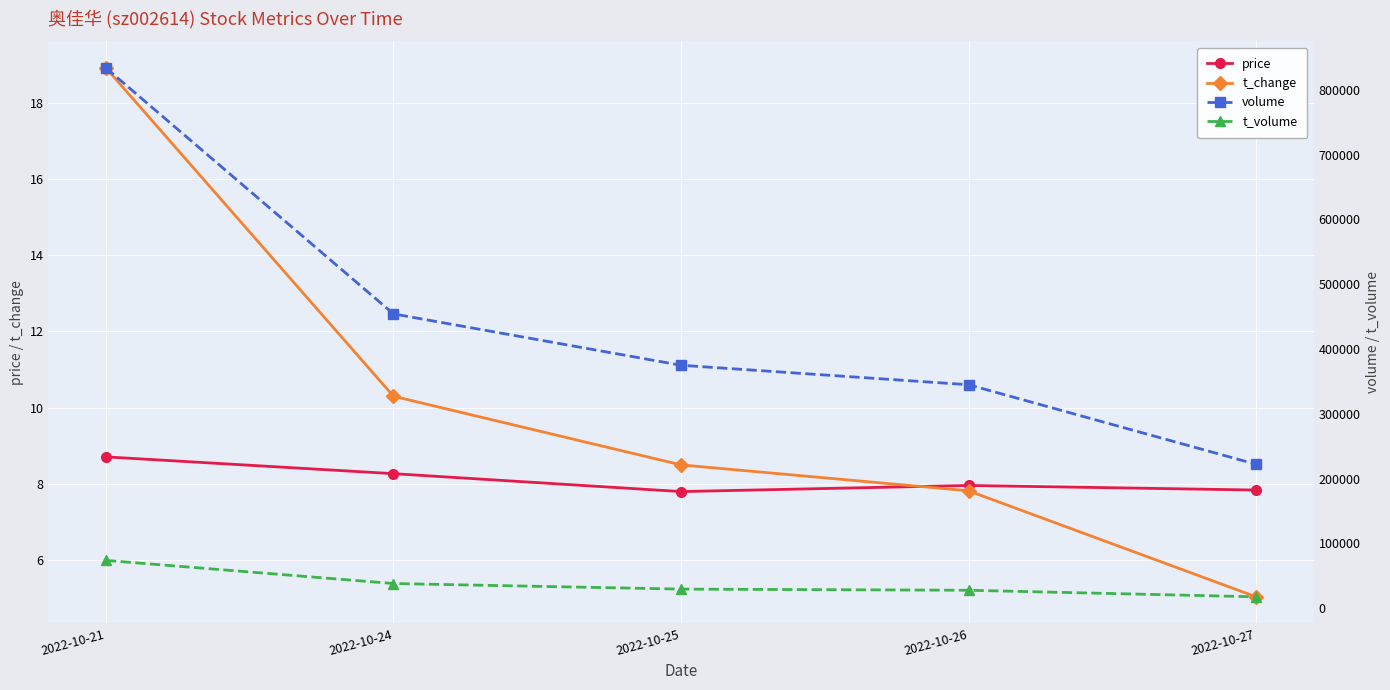

How many distinct data groups are displayed?

4